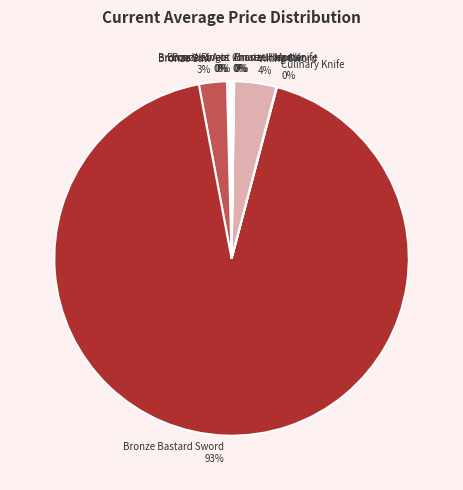

To the nearest percent, what percentage of the pie is Bronze Bastard Sword?

93%